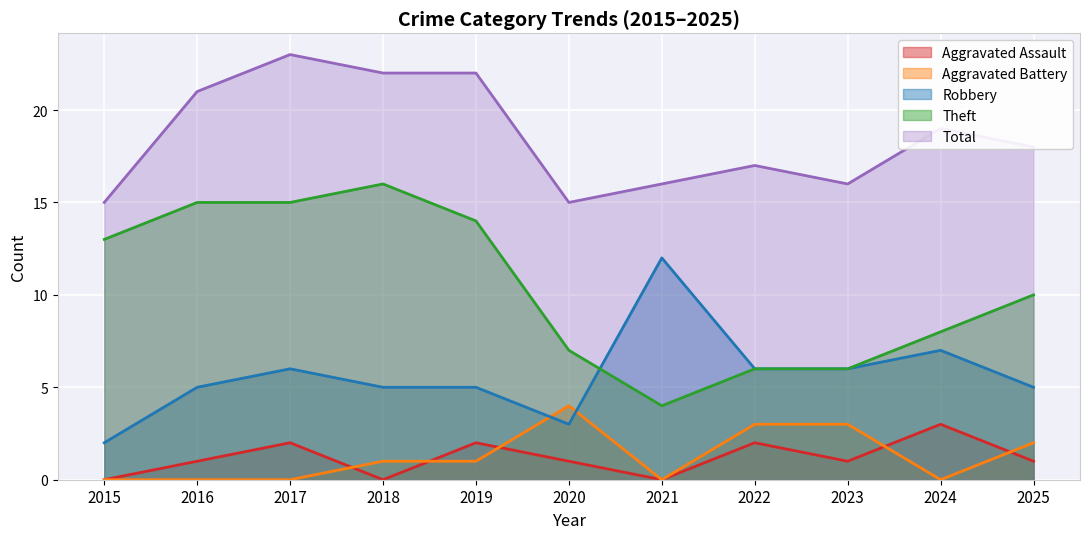

The value of Total at 2024 is 29. True or false?

False